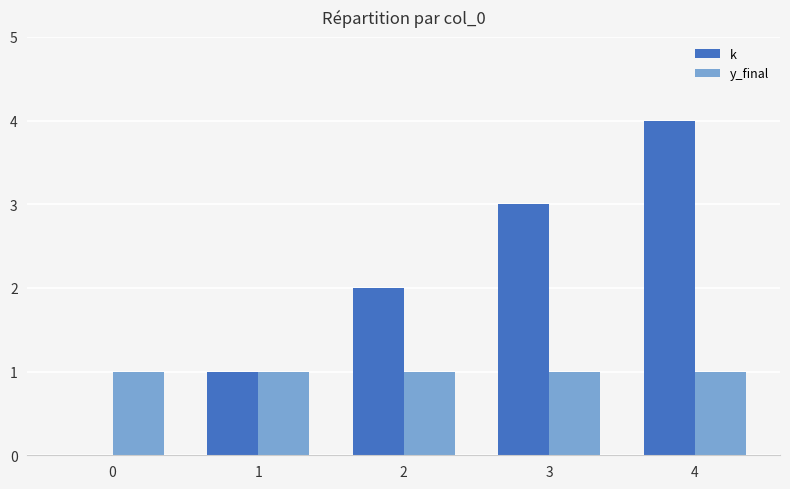

The value of k at 3 is 5. True or false?

False